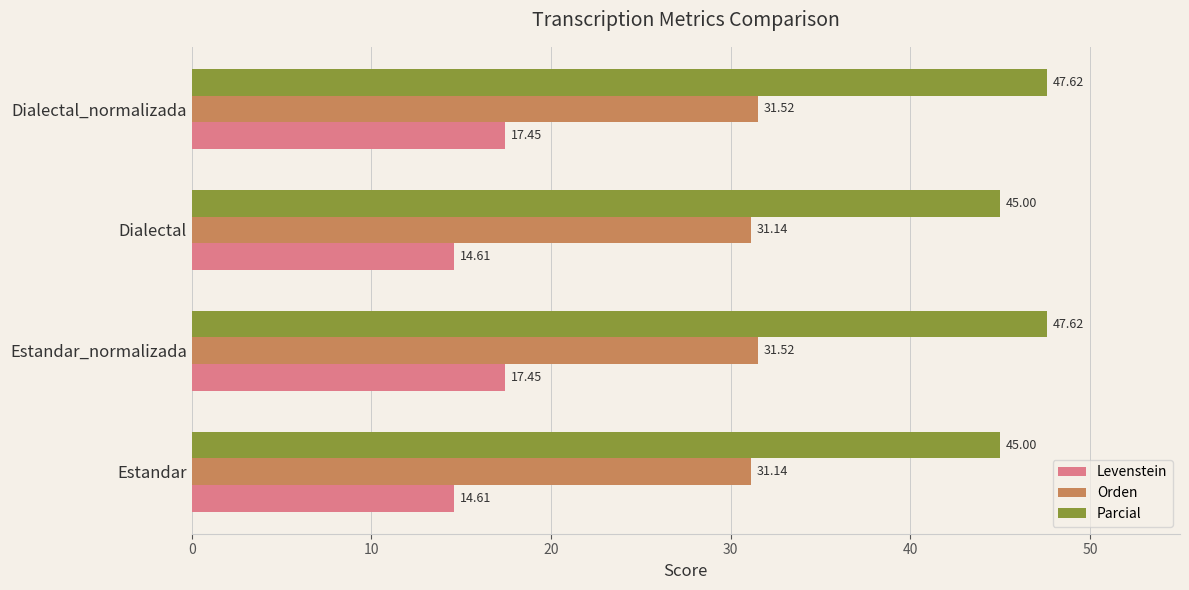

Which series has the widest spread of values?

Levenstein